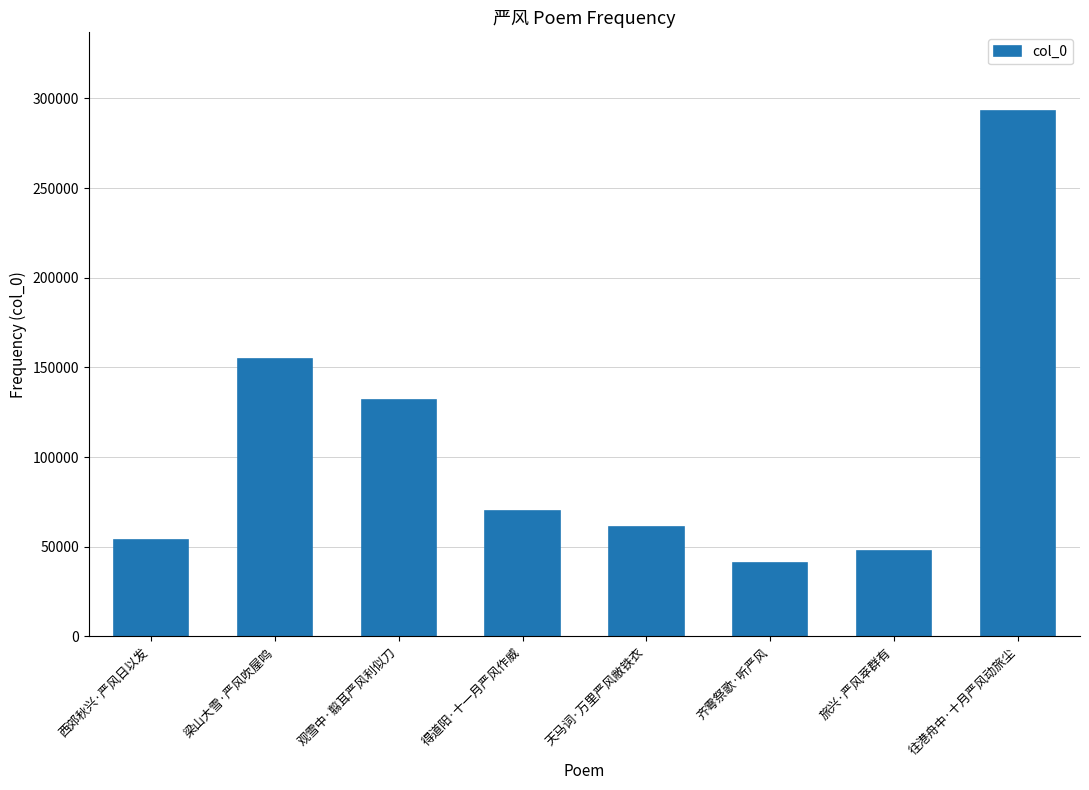

What is the greatest value displayed?

292889